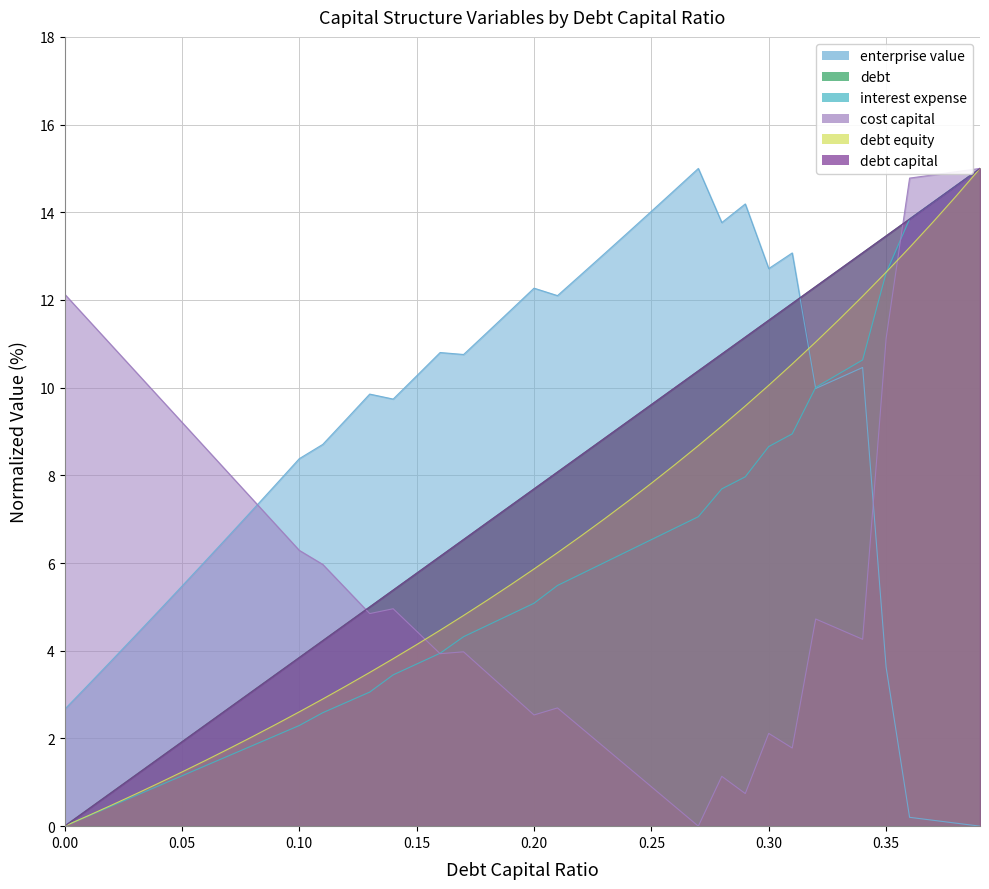

At how many categories does at least one series exceed 12?

21